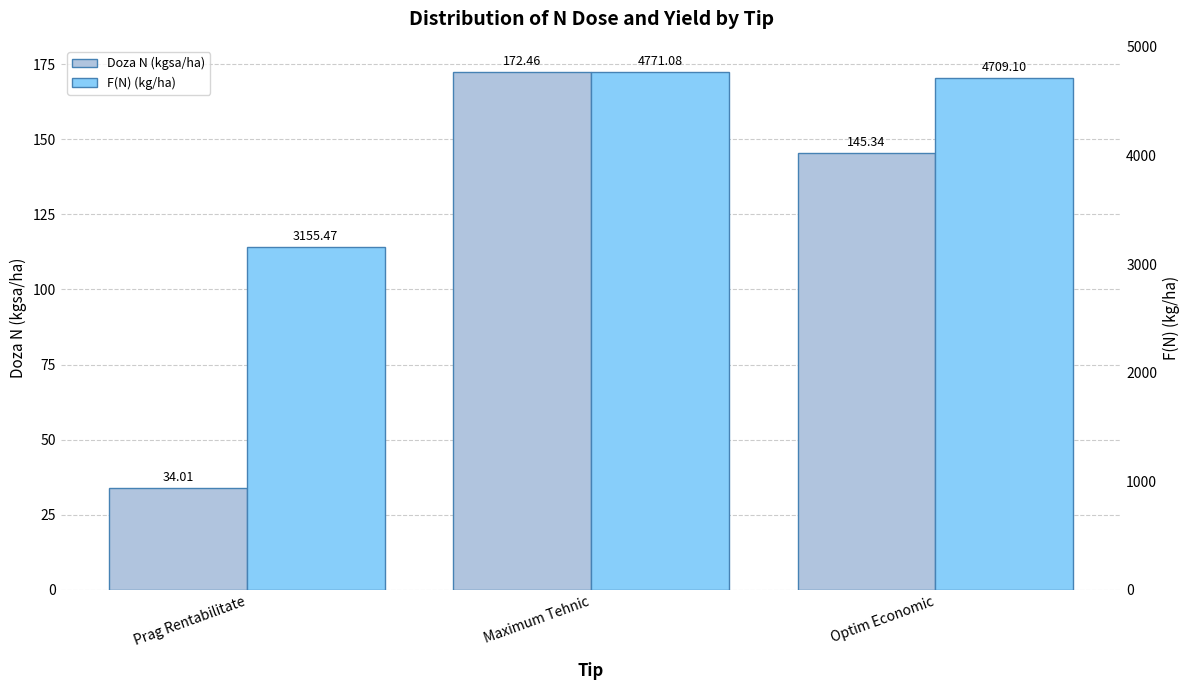

The value of F(N) (kg/ha) at Optim Economic is 7355.6. True or false?

False